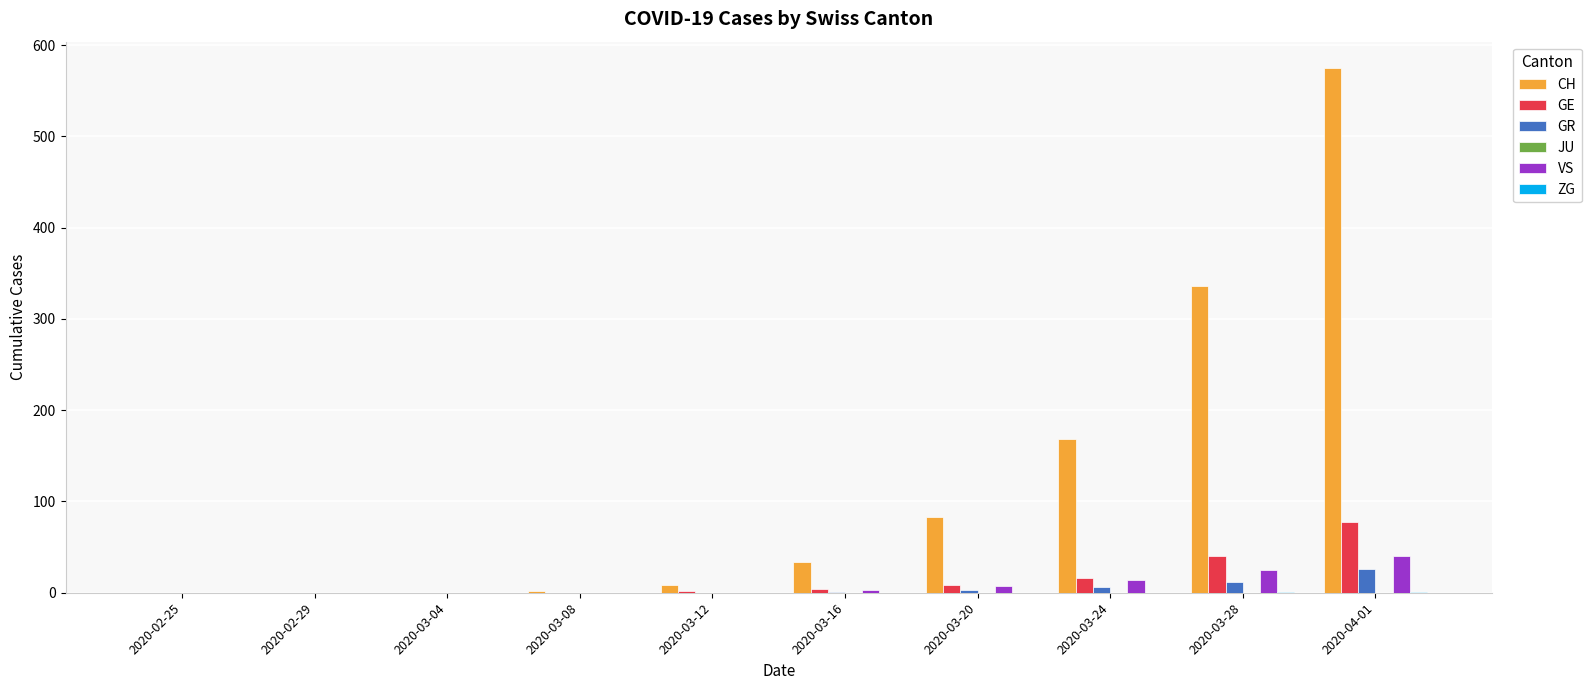

Which series changed the most between 2020-03-20 and 2020-03-24?

CH